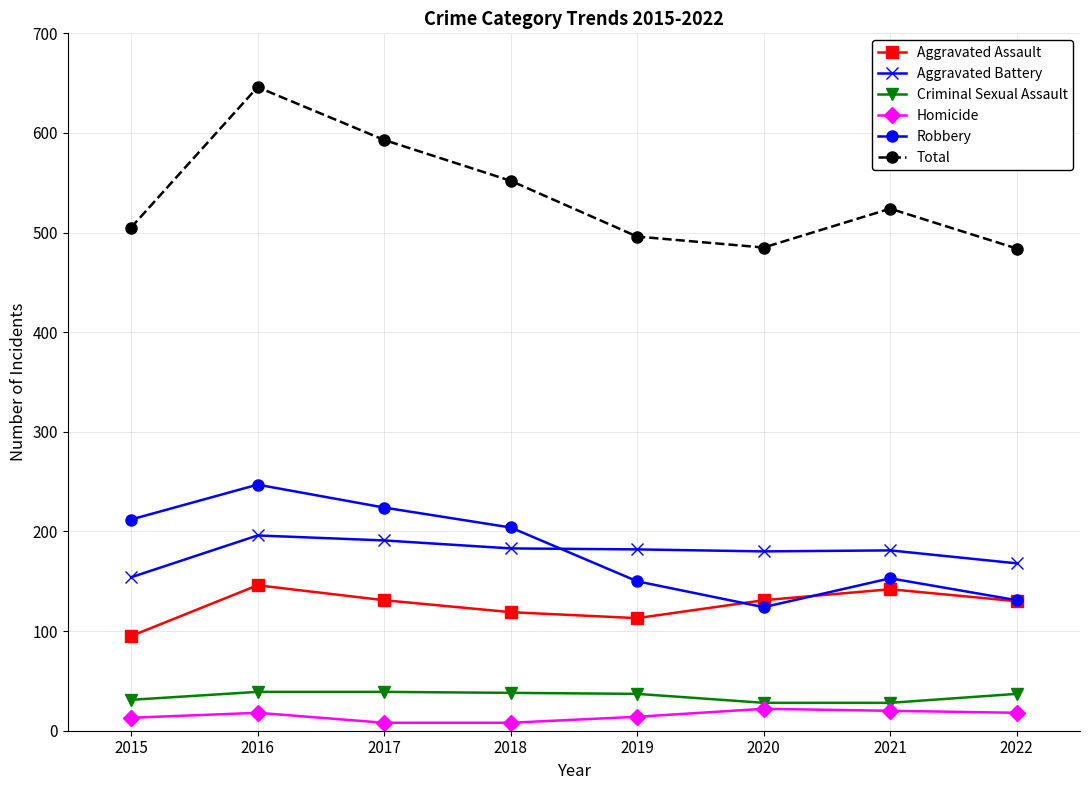

How many interior local valleys does the Robbery series have?

1